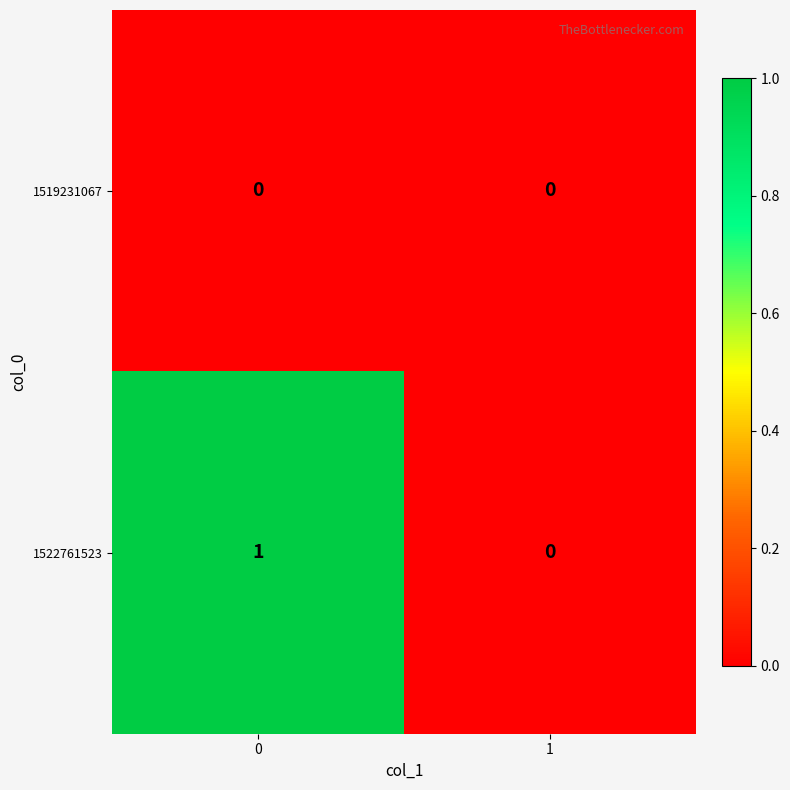

What is the greatest value displayed?

1